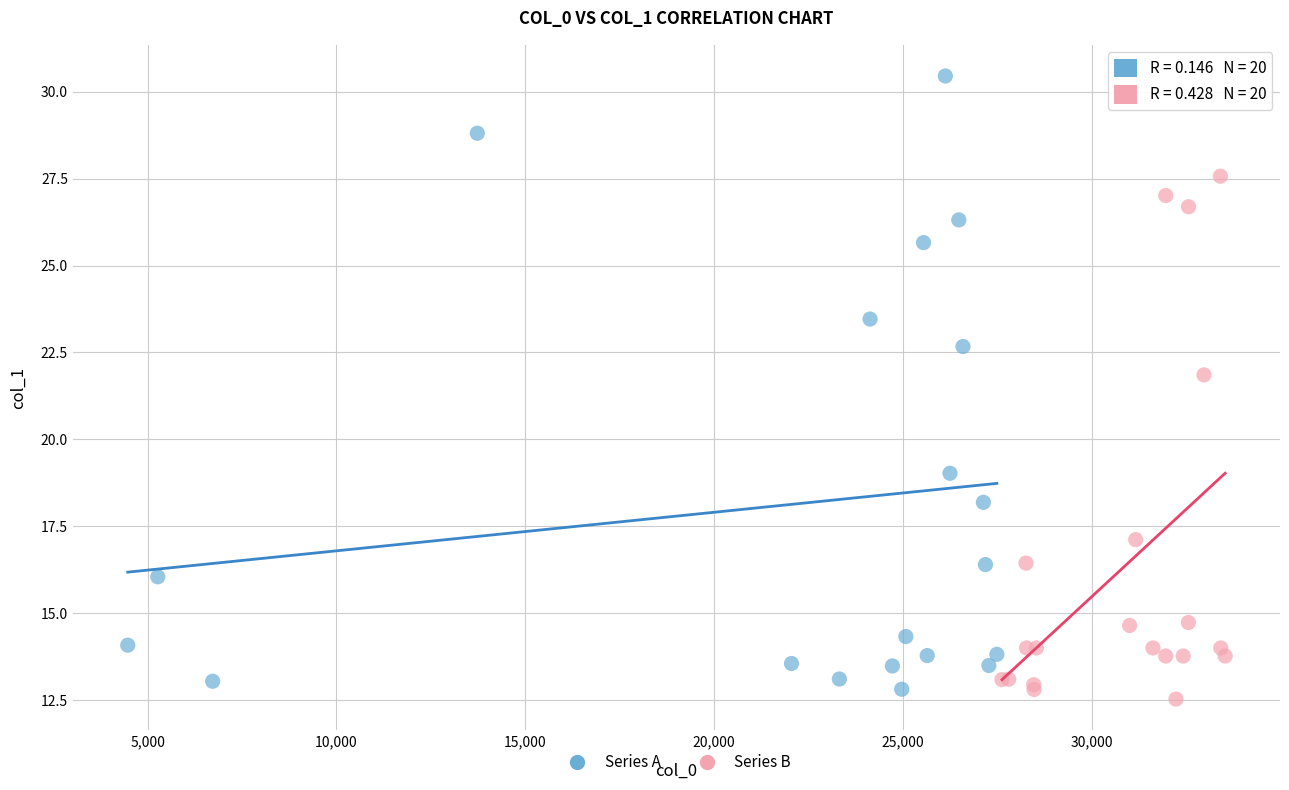

Which series reaches the maximum Y coordinate?

Series A